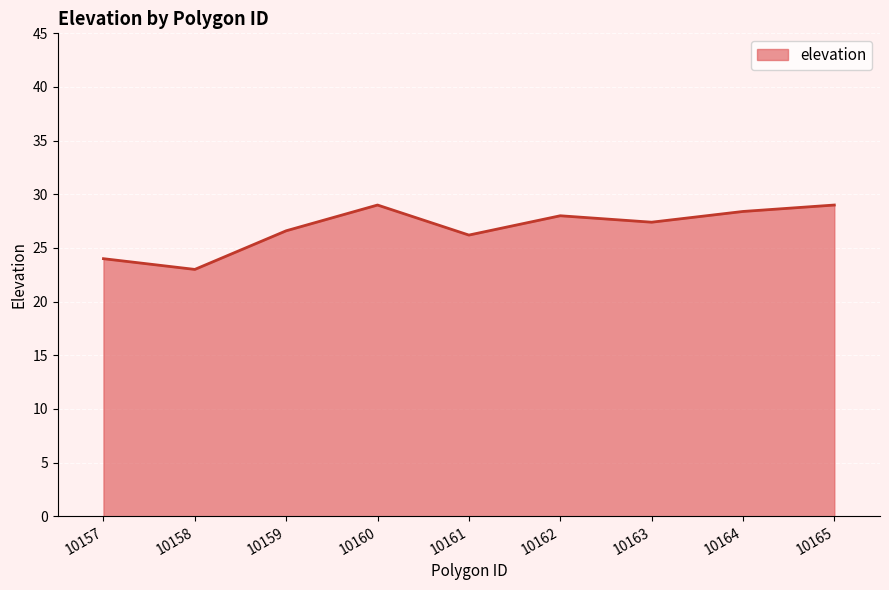

What is the smallest value displayed?

23.0